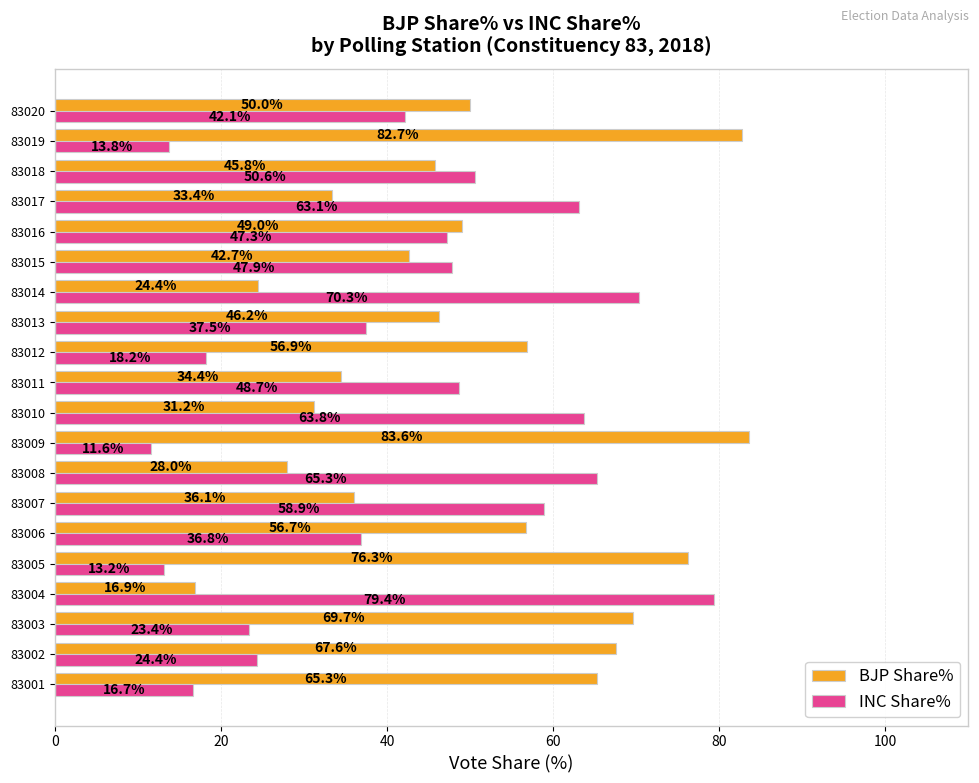

Which series has the widest spread of values?

INC Share%